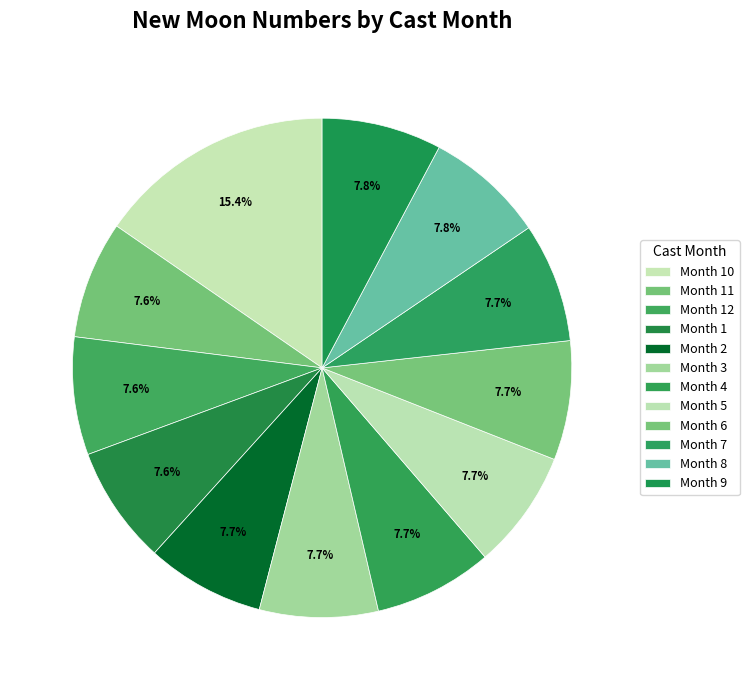

To the nearest percent, what is the average slice percentage?

8%